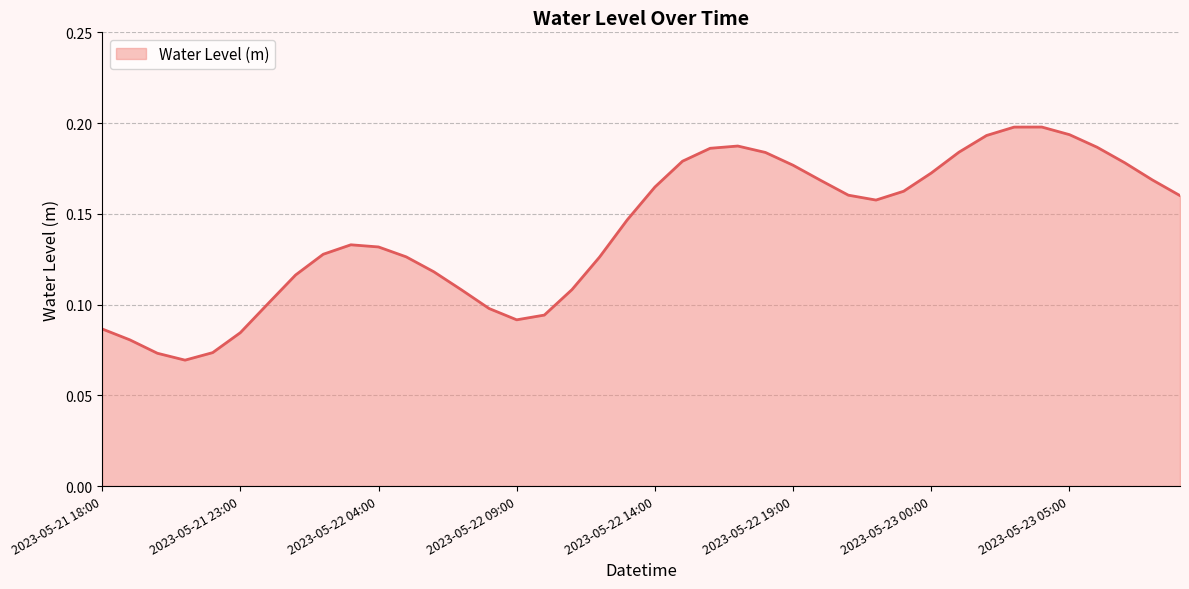

Reading left to right, list all the values displayed in this chart.

2023-05-21 18:00=0.1	2023-05-21 19:00=0.1	2023-05-21 20:00=0.1	2023-05-21 21:00=0.1	2023-05-21 22:00=0.1	2023-05-21 23:00=0.1	2023-05-22 00:00=0.1	2023-05-22 01:00=0.1	2023-05-22 02:00=0.1	2023-05-22 03:00=0.1	2023-05-22 04:00=0.1	2023-05-22 05:00=0.1	2023-05-22 06:00=0.1	2023-05-22 07:00=0.1	2023-05-22 08:00=0.1	2023-05-22 09:00=0.1	2023-05-22 10:00=0.1	2023-05-22 11:00=0.1	2023-05-22 12:00=0.1	2023-05-22 13:00=0.1	2023-05-22 14:00=0.2	2023-05-22 15:00=0.2	2023-05-22 16:00=0.2	2023-05-22 17:00=0.2	2023-05-22 18:00=0.2	2023-05-22 19:00=0.2	2023-05-22 20:00=0.2	2023-05-22 21:00=0.2	2023-05-22 22:00=0.2	2023-05-22 23:00=0.2	2023-05-23 00:00=0.2	2023-05-23 01:00=0.2	2023-05-23 02:00=0.2	2023-05-23 03:00=0.2	2023-05-23 04:00=0.2	2023-05-23 05:00=0.2	2023-05-23 06:00=0.2	2023-05-23 07:00=0.2	2023-05-23 08:00=0.2	2023-05-23 09:00=0.2